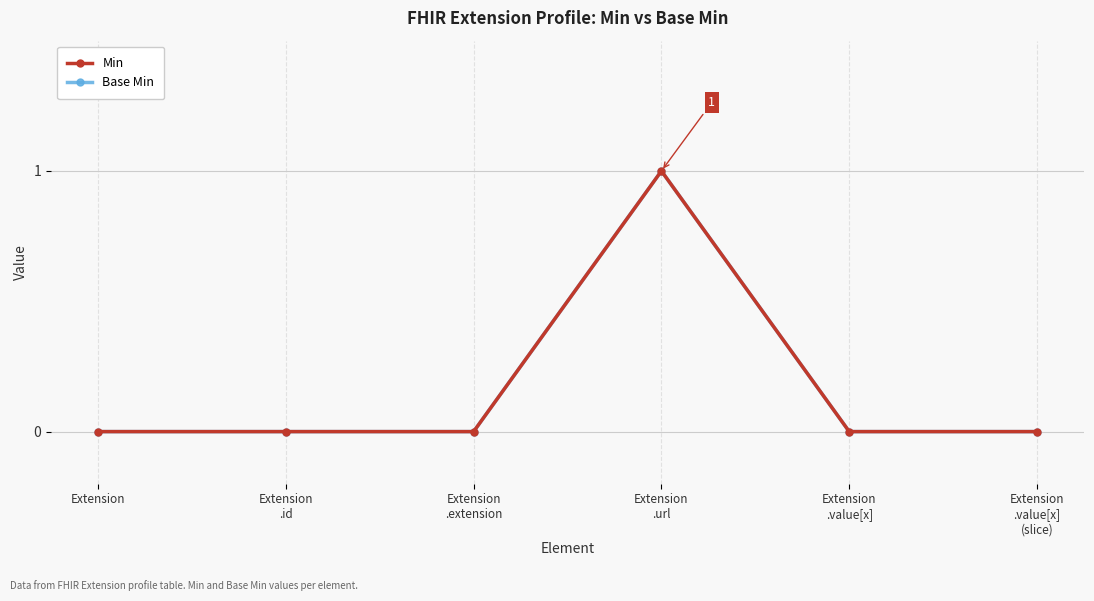

Which series has the largest range (max minus min)?

Min